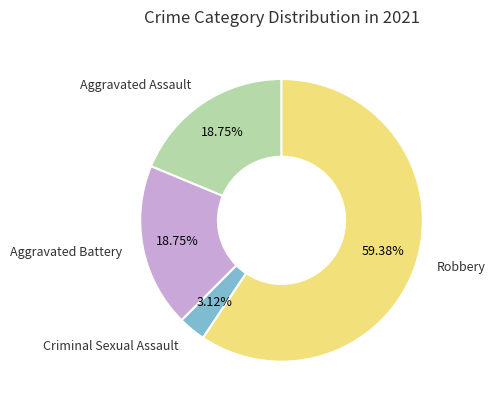

Is there a majority slice in this chart?

Yes